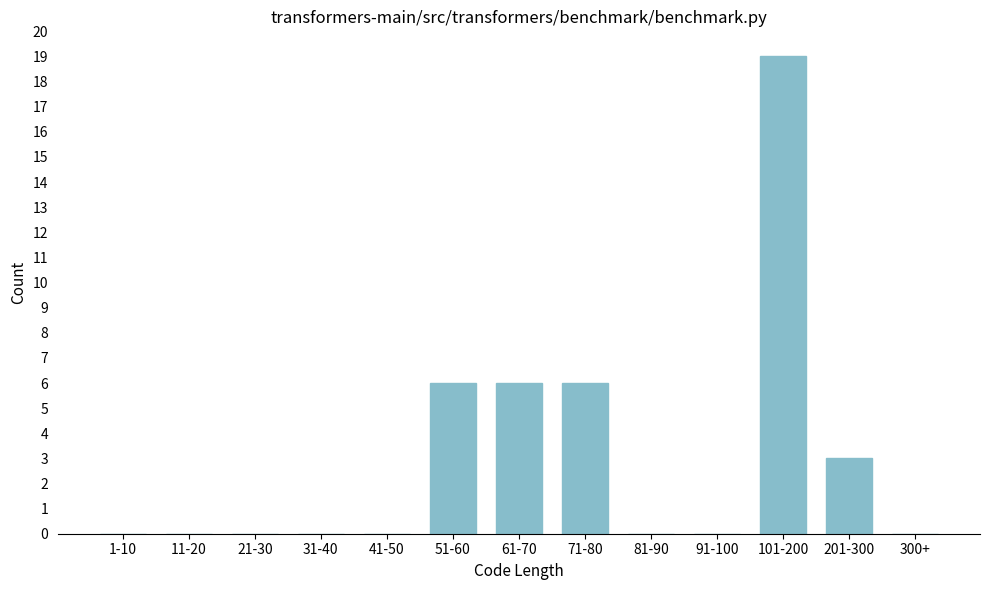

Reading left to right, extract all data points from this chart.

1-10=0	11-20=0	21-30=0	31-40=0	41-50=0	51-60=6	61-70=6	71-80=6	81-90=0	91-100=0	101-200=19	201-300=3	300+=0